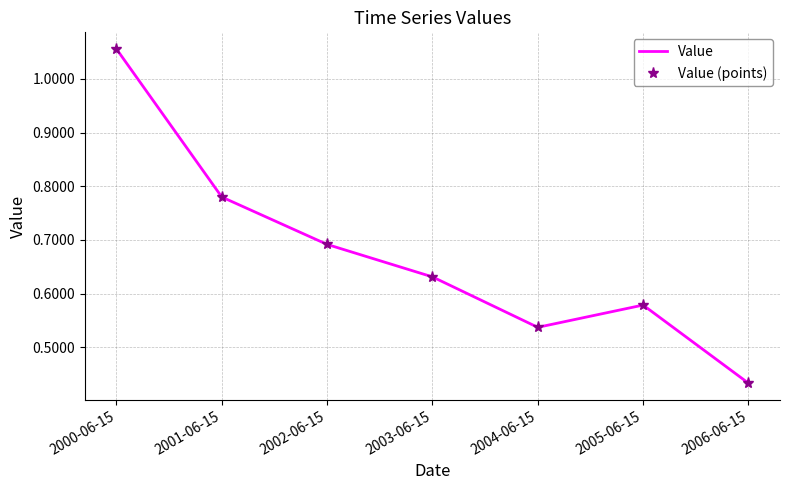

True or false: Value (points) has more than 1 points higher than both neighbors.

False